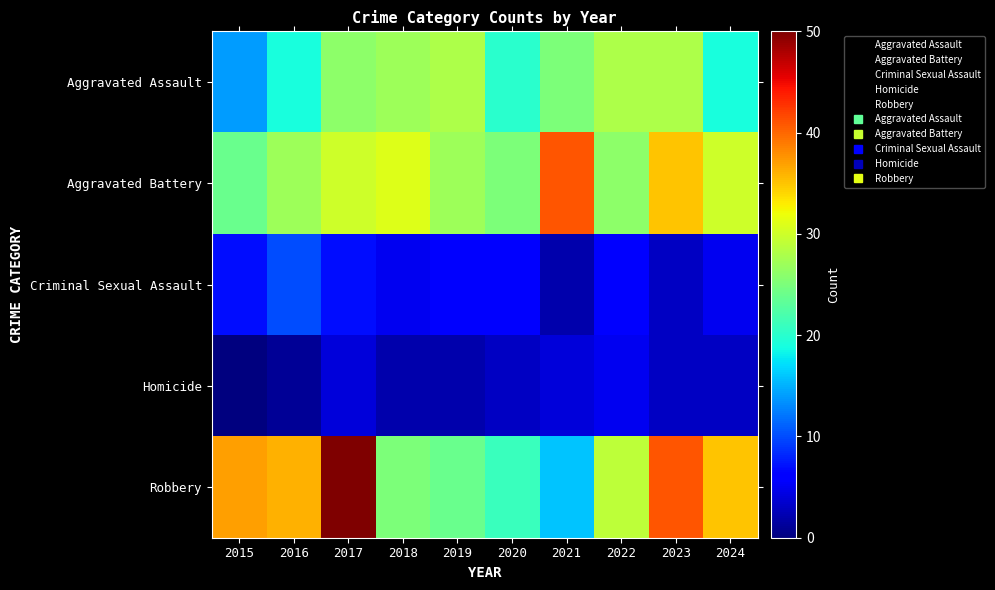

Reading left to right, transcribe all the data shown in this chart.

Aggravated Assault: 2015=14	2016=19	2017=26	2018=27	2019=28	2020=20	2021=25	2022=28	2023=28	2024=19
Aggravated Battery: 2015=24	2016=27	2017=30	2018=31	2019=27	2020=25	2021=41	2022=26	2023=35	2024=30
Criminal Sexual Assault: 2015=7	2016=10	2017=7	2018=5	2019=6	2020=6	2021=2	2022=6	2023=3	2024=5
Homicide: 2015=0	2016=1	2017=4	2018=2	2019=2	2020=3	2021=4	2022=5	2023=3	2024=3
Robbery: 2015=37	2016=36	2017=50	2018=25	2019=24	2020=21	2021=16	2022=29	2023=41	2024=35